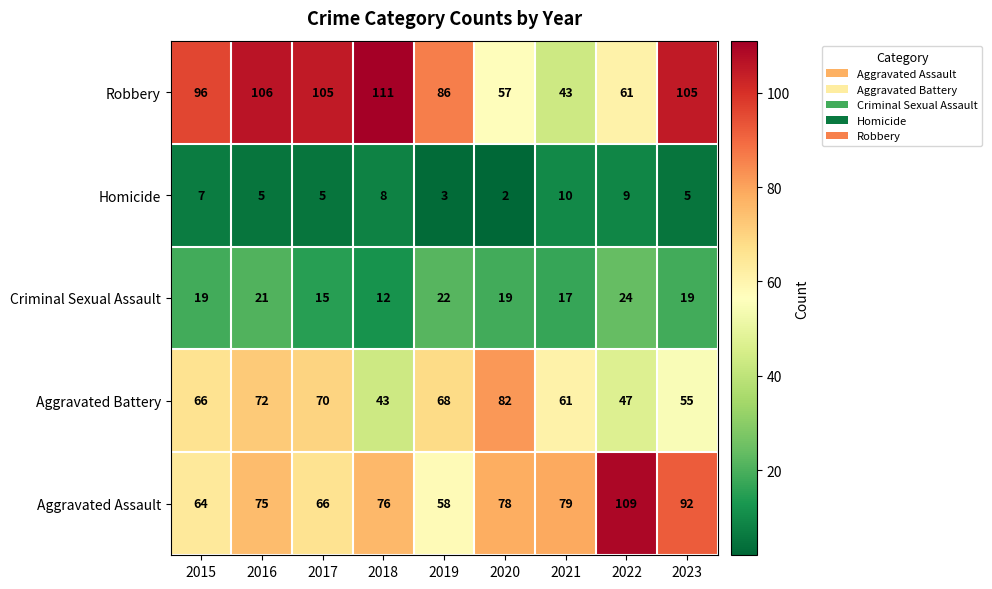

What is the difference between the maximum and minimum values in the Aggravated Assault series?

51